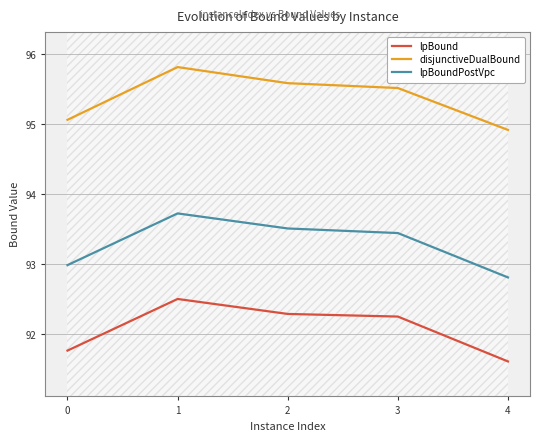

Is it true that disjunctiveDualBound equals 95.6 at 2?

True